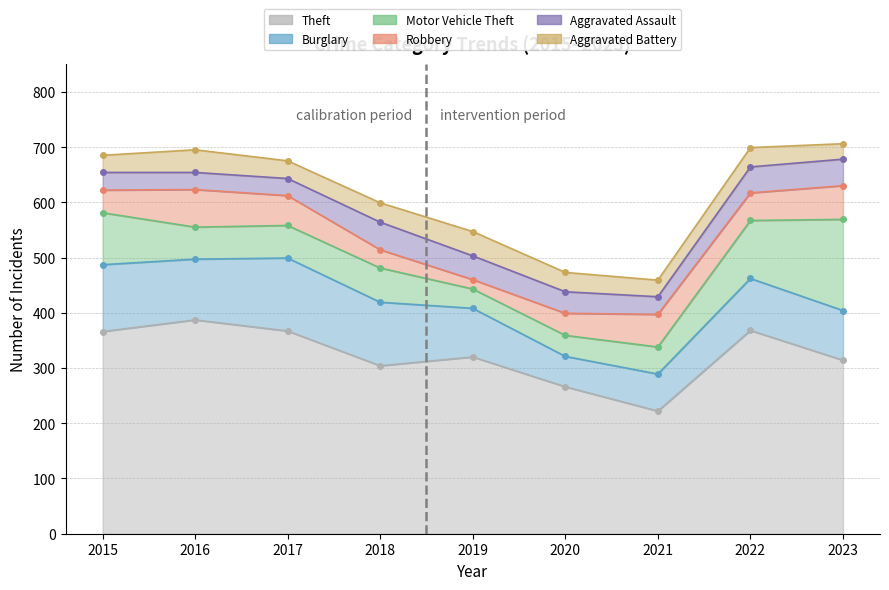

What is the sum of the Motor Vehicle Theft values at 2023 and 2016?

223